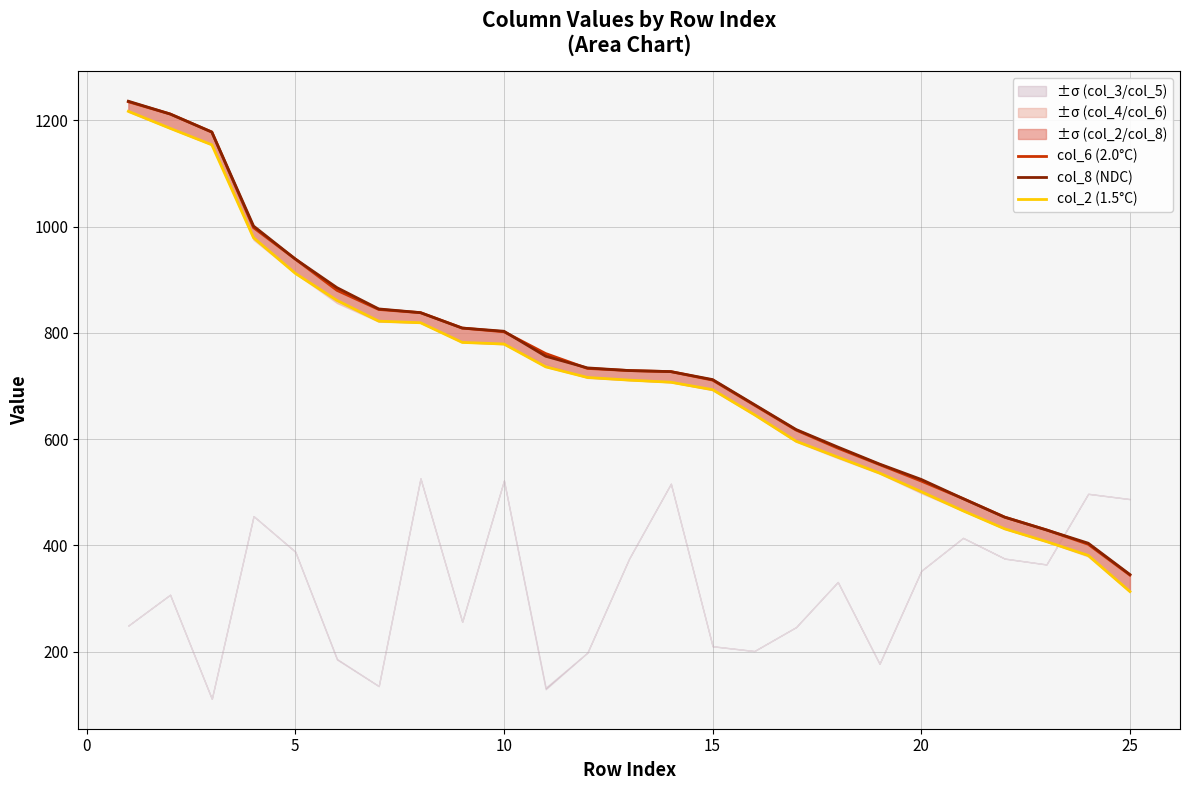

At how many categories does at least one series exceed 695?

15